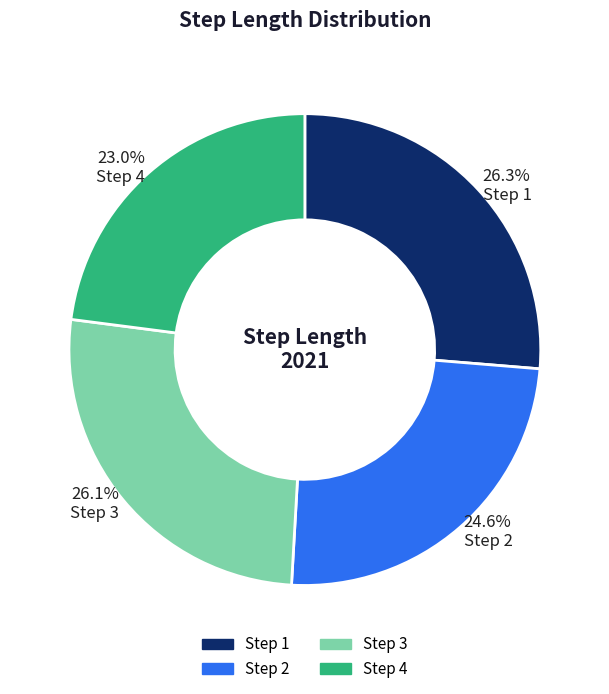

Is there a majority slice in this chart?

No